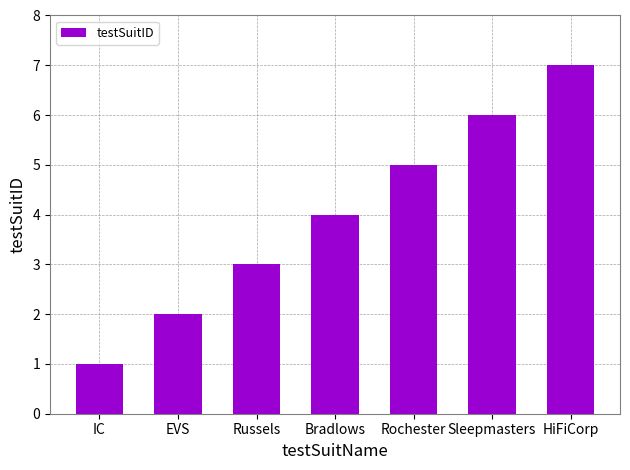

What is the change in value from Sleepmasters to HiFiCorp?

+1